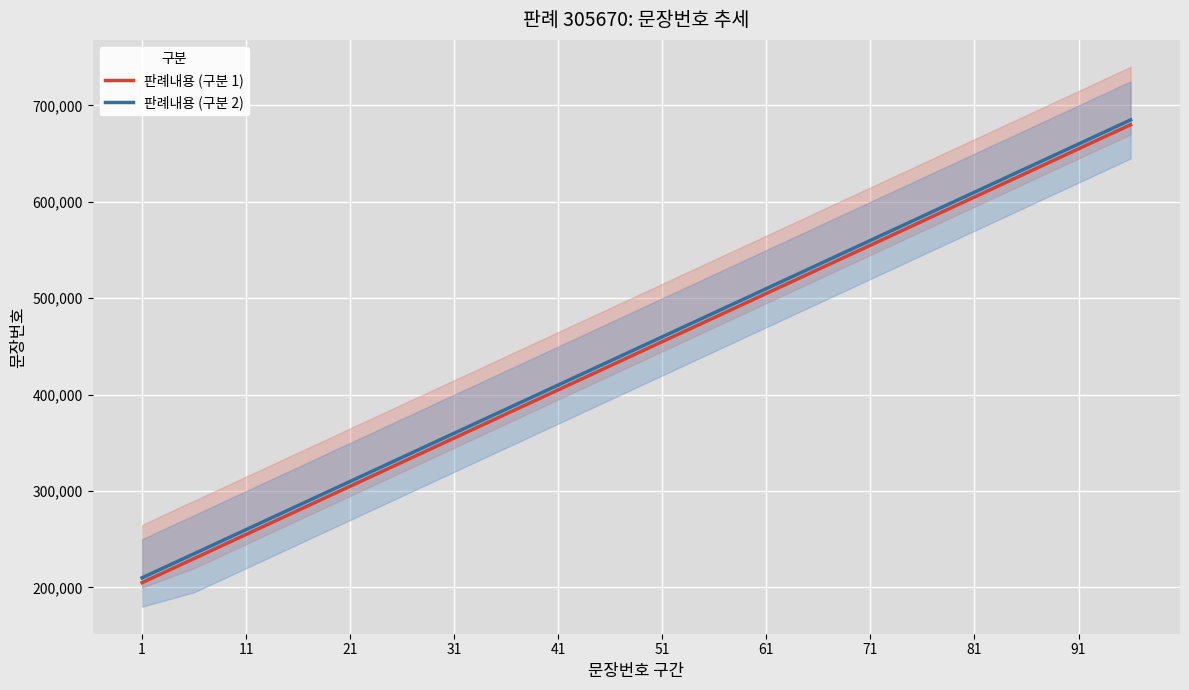

True or false: 판례내용 (구분 2) and 판례내용 (구분 1) intersect in this chart.

False